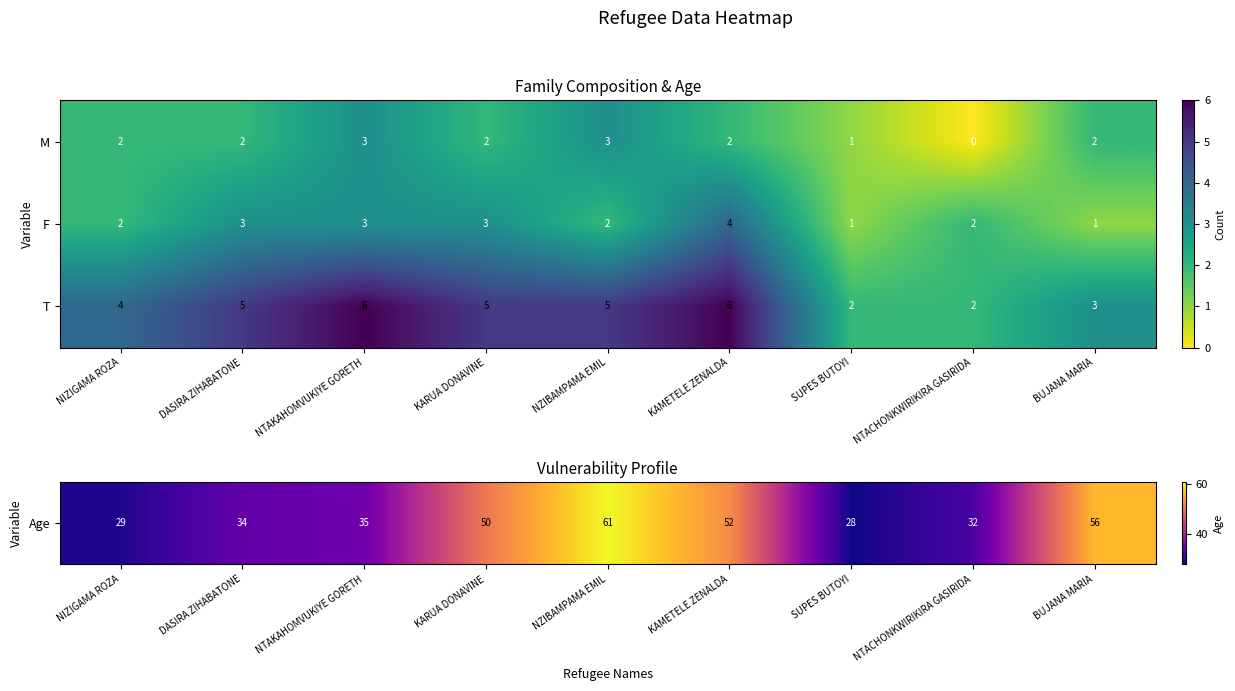

What is the difference between the highest and lowest values at BUJANA MARIA?

2